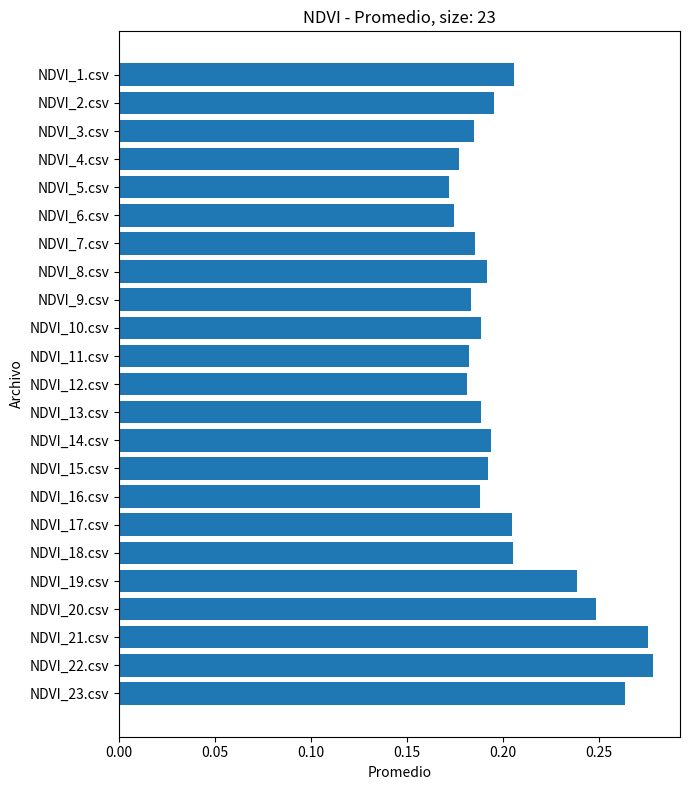

What is the label of the 21st bar from the bottom?

NDVI_3.csv